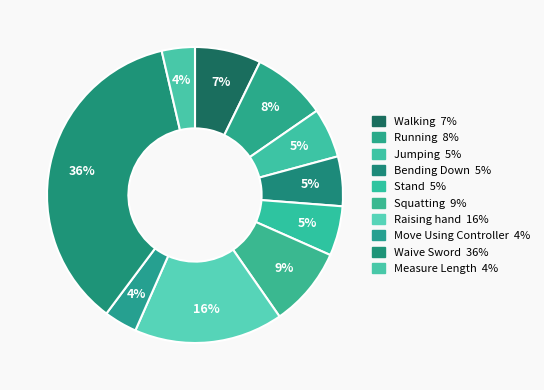

Count the number of slices in the pie.

10